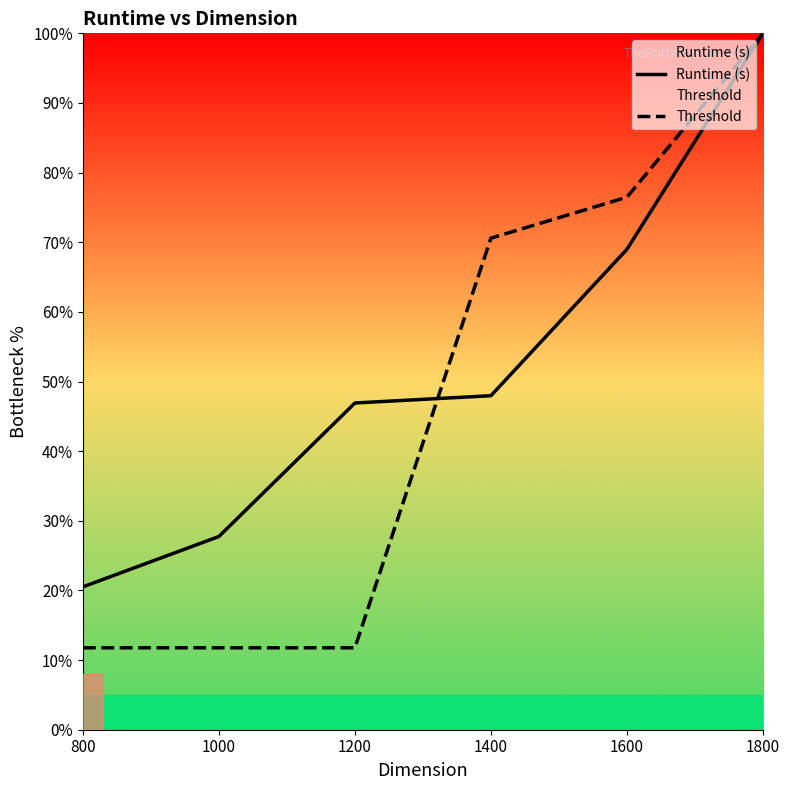

Reading left to right, what are all the values shown in this chart?

Runtime (s): 20.5	27.7	46.9	48.0	69.0	100.0
Threshold: 11.8	11.8	11.8	70.6	76.5	100.0